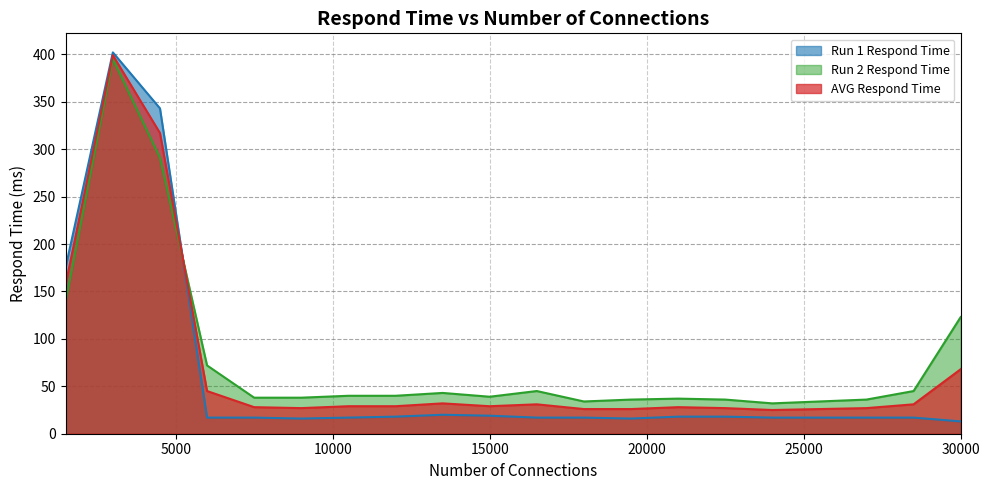

At which label does Run 2 Respond Time reach its minimum?

24000